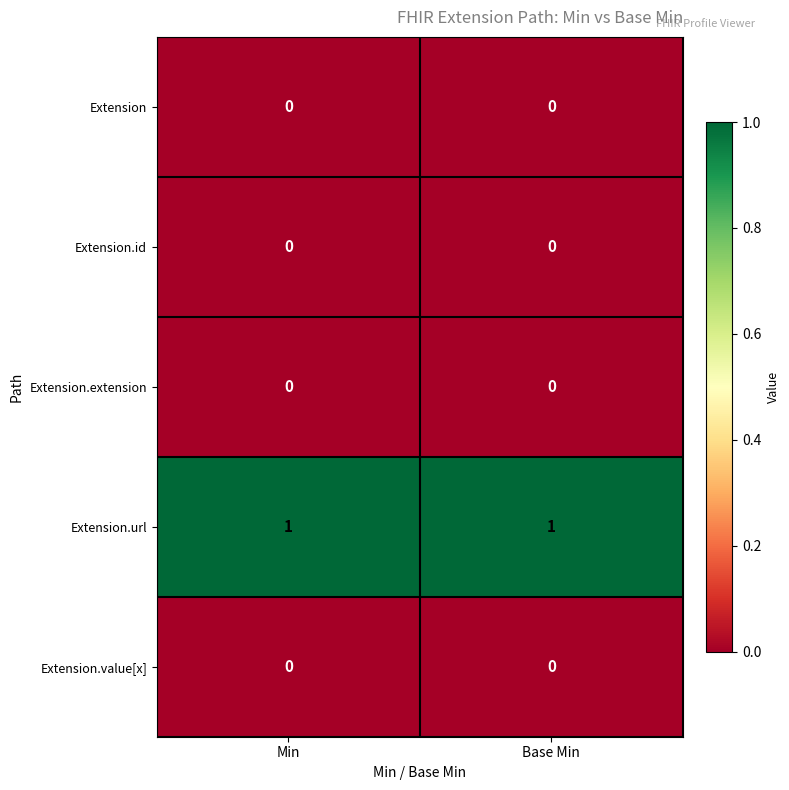

True or false: Extension.value[x] has a value of 0 at Min.

True